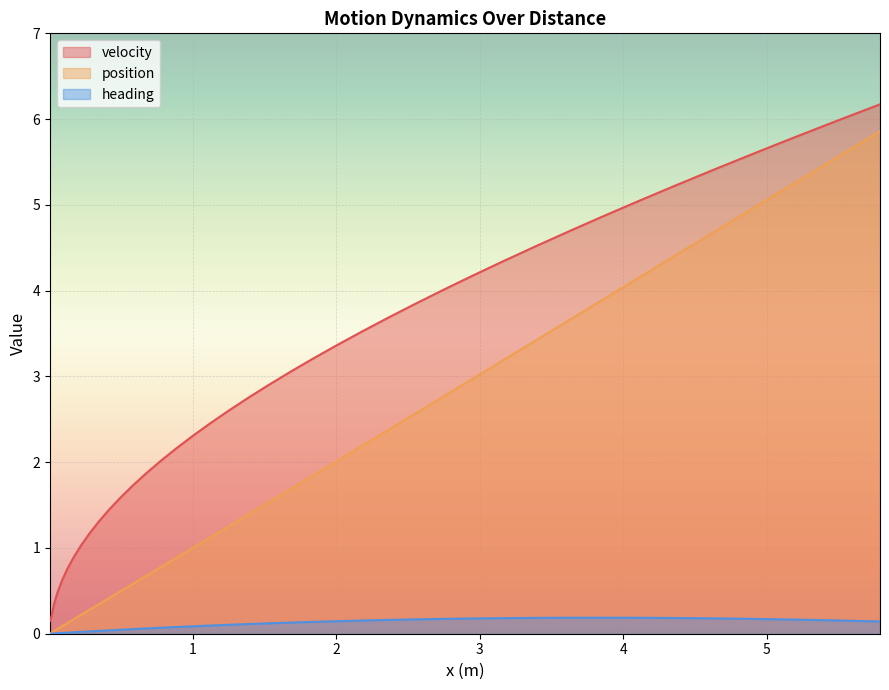

Which series has the largest total across all categories?

velocity